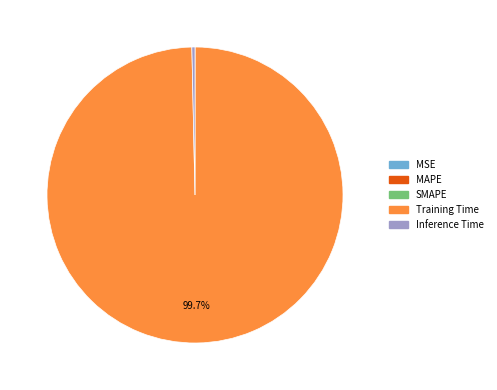

How much of the chart is everything except Training Time?

0.3%